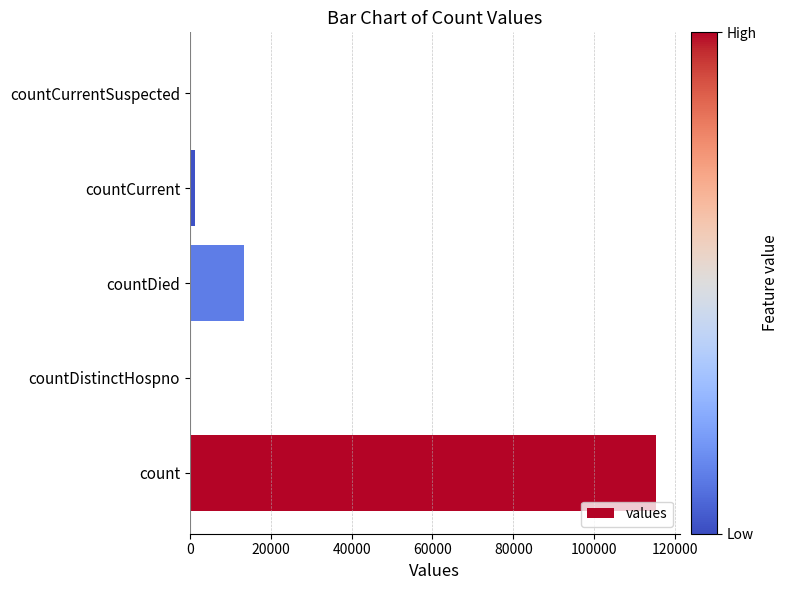

What is the maximum value shown in the chart?

115379